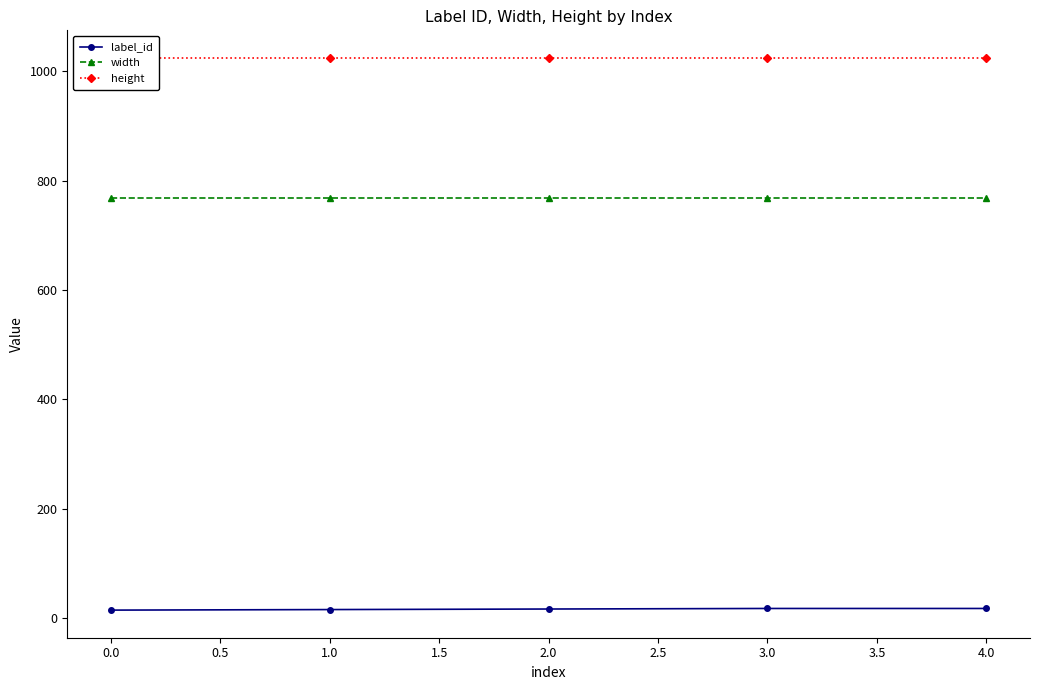

The value of width at 3.0 is 1001. True or false?

False